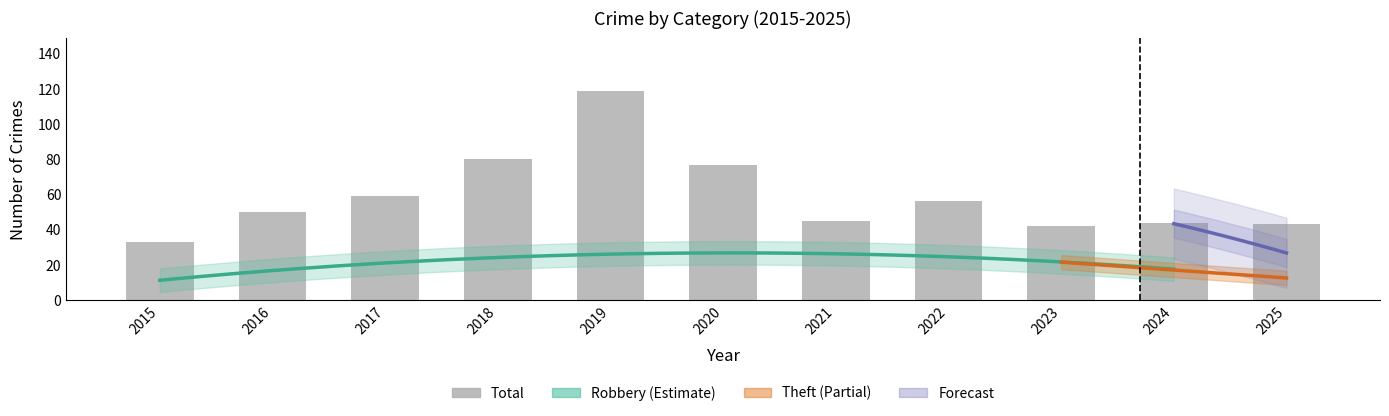

What is the difference between the Total values at 2024 and 2021?

1